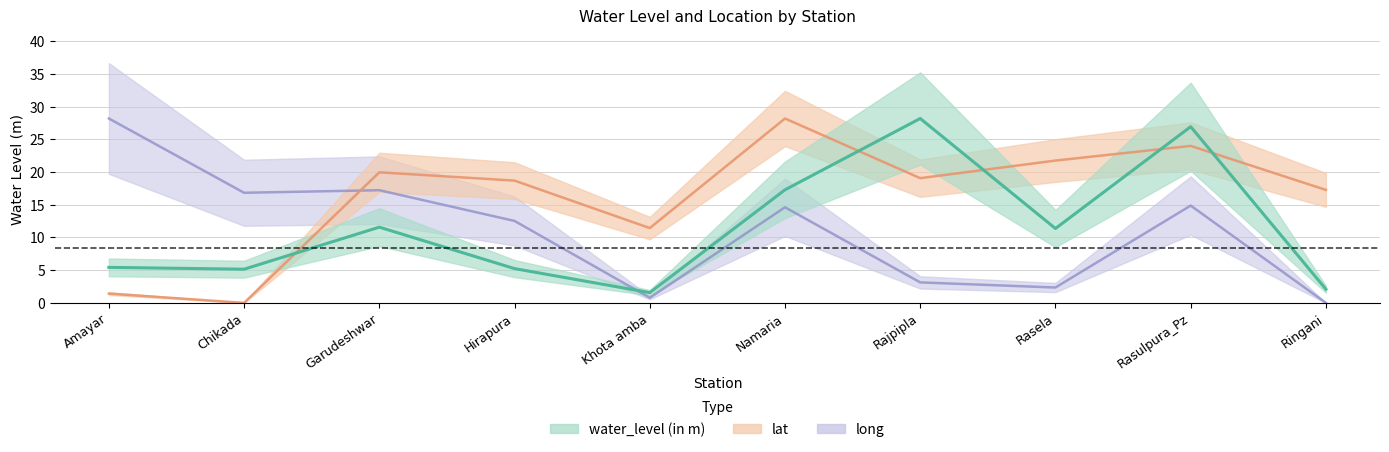

At which category does lat reach its first local valley?

Chikada